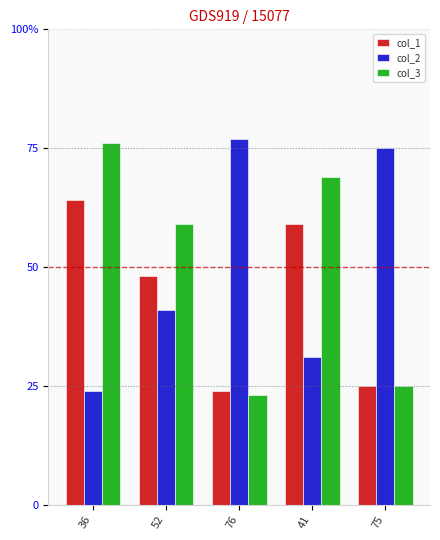

List the labels in order of col_1 value, smallest first.

76, 75, 52, 41, 36